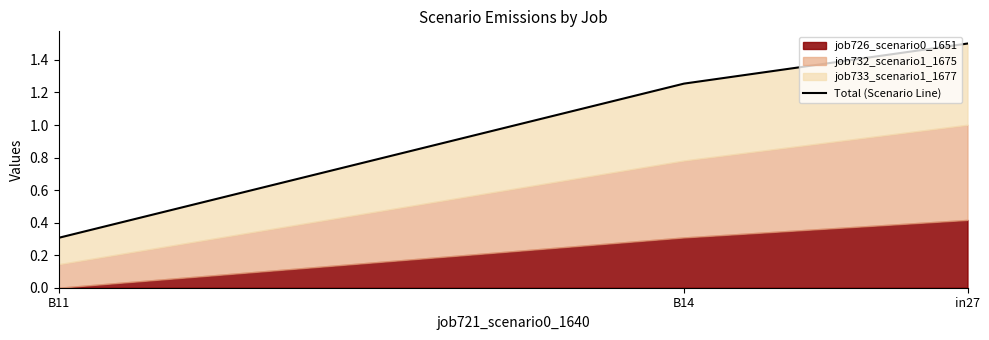

Which category has the highest value across all series?

in27